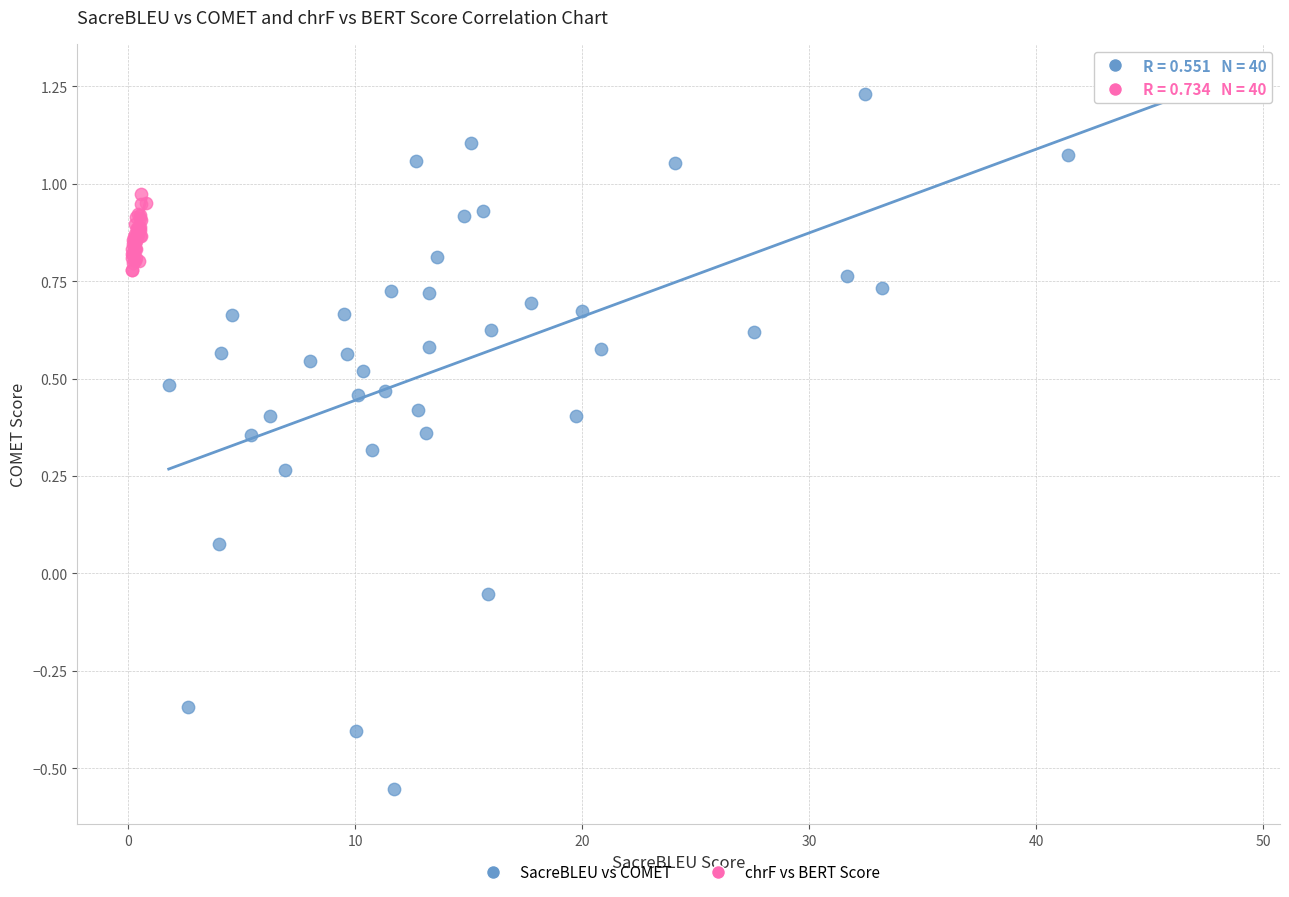

Which series contains the lowest Y value?

SacreBLEU vs COMET